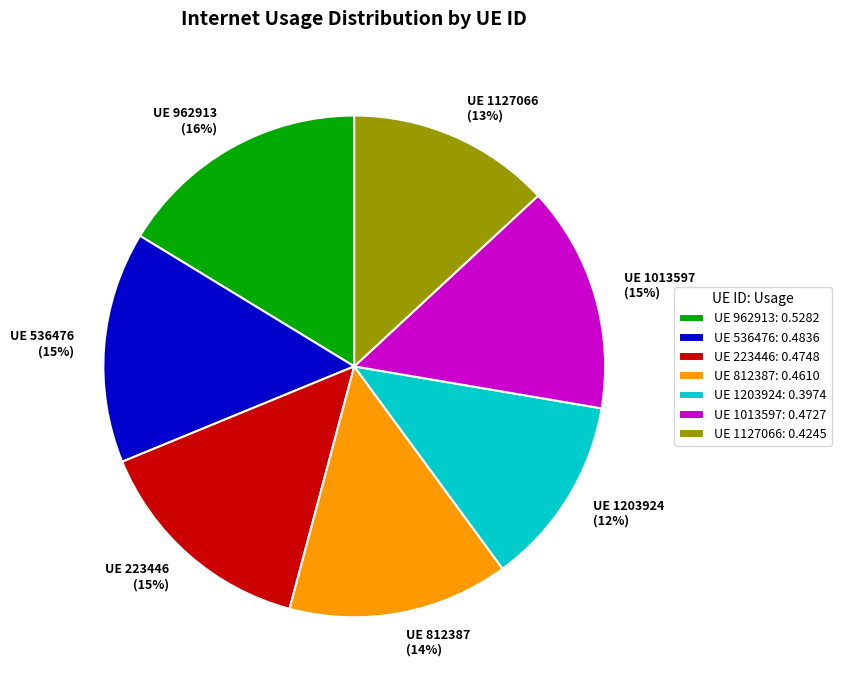

How many segments does this pie chart have?

7